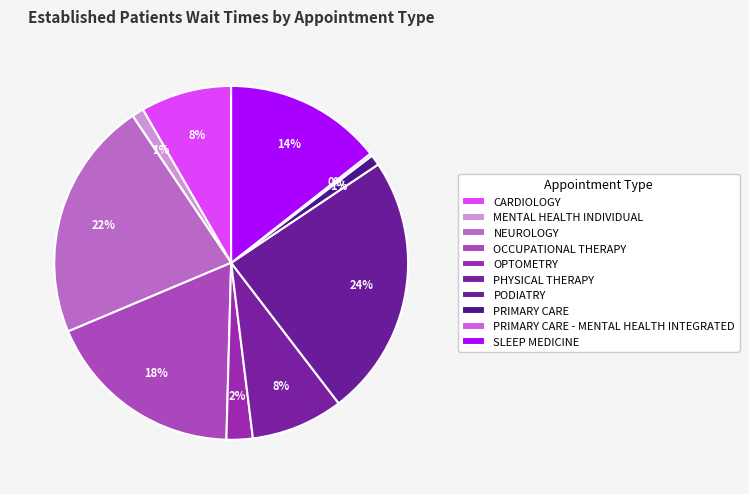

What is the total percentage of NEUROLOGY and SLEEP MEDICINE?

36.4%